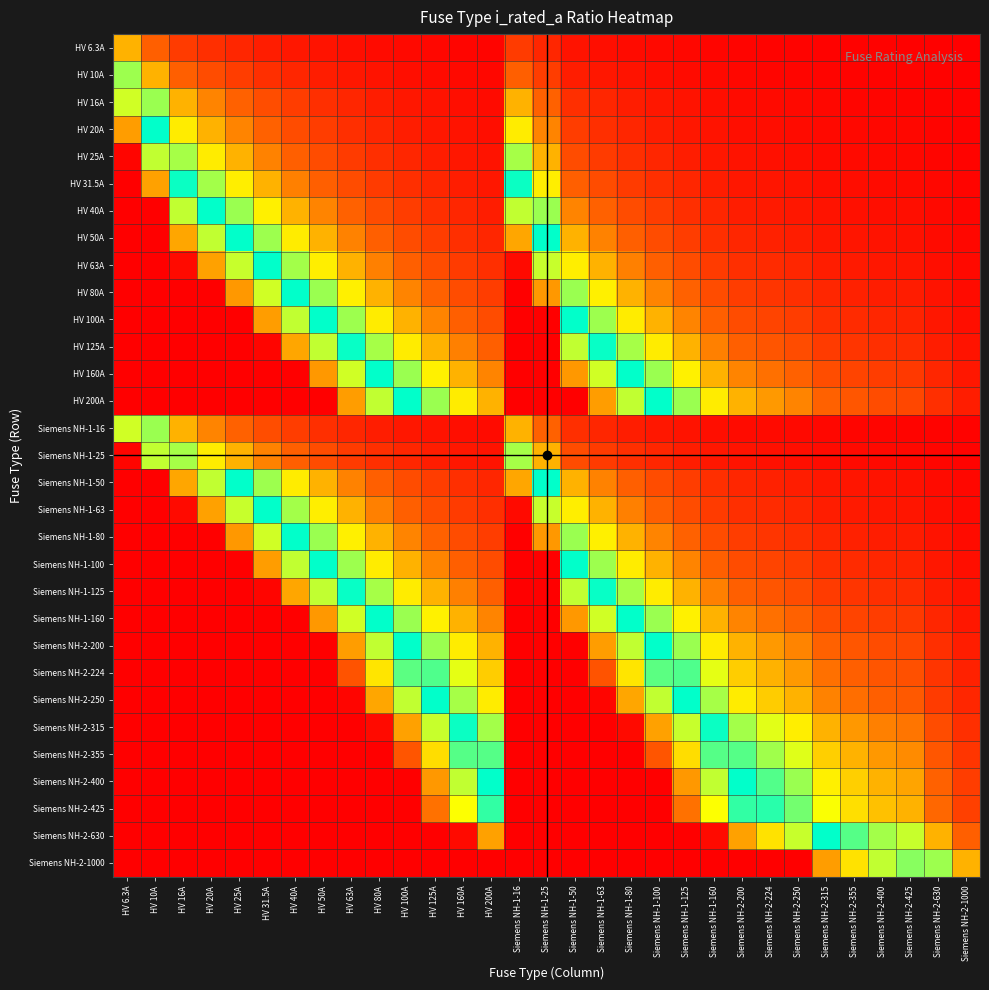

What is the greatest value displayed?

4.0